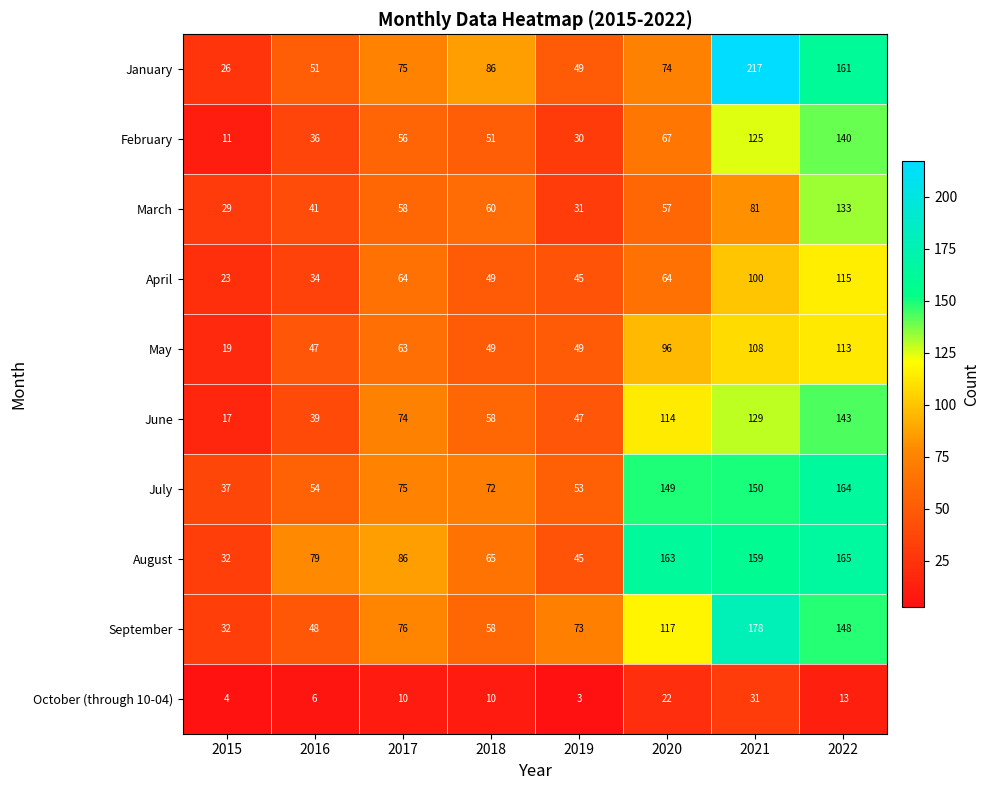

Rank the series by their maximum value, from highest to lowest.

January, September, August, July, June, February, March, April, May, October (through 10-04)